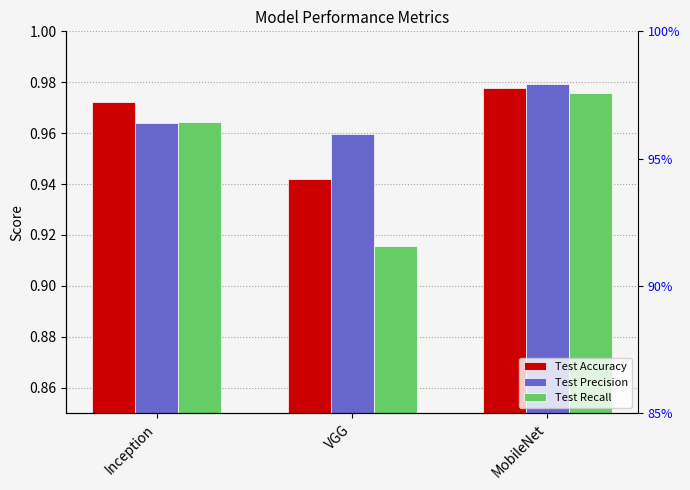

What is the total value across all series at Inception?

2.9